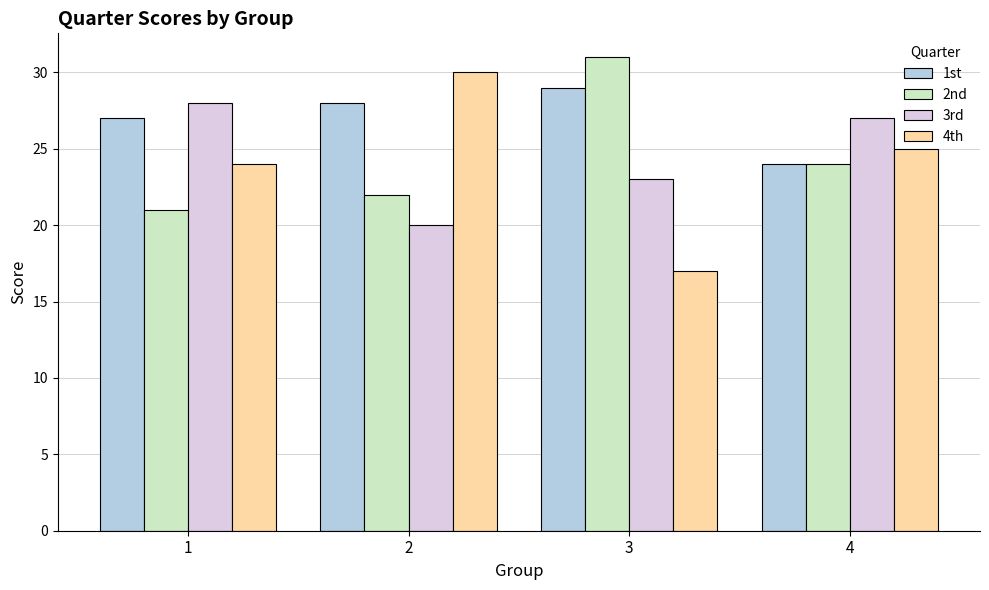

Read the 2nd value at 1, to the nearest 10.

20